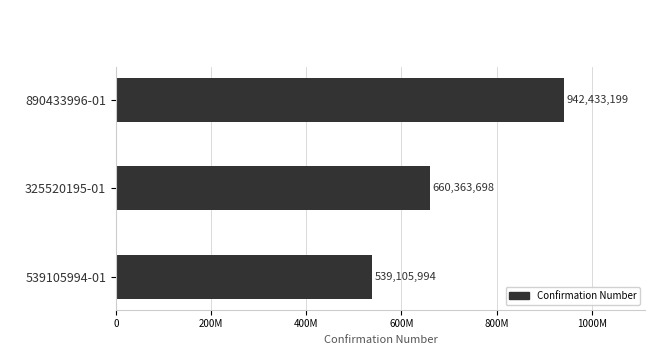

Does the chart contain any negative values?

No